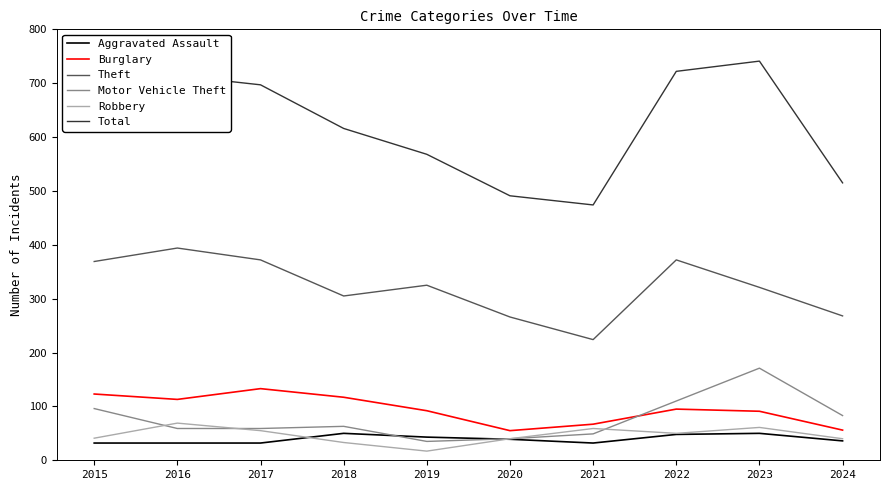

Rank the series by their maximum value, from lowest to highest.

Aggravated Assault, Robbery, Burglary, Motor Vehicle Theft, Theft, Total